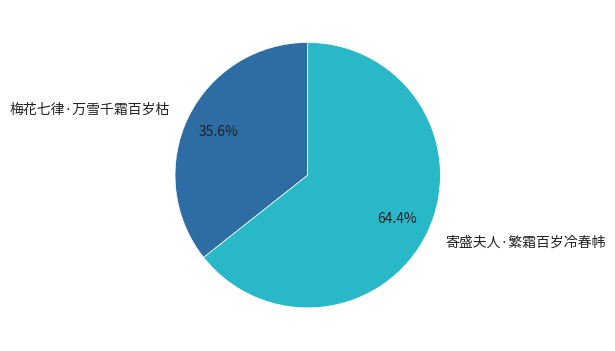

To the nearest percent, what is the difference between the largest and smallest slice percentages?

29%